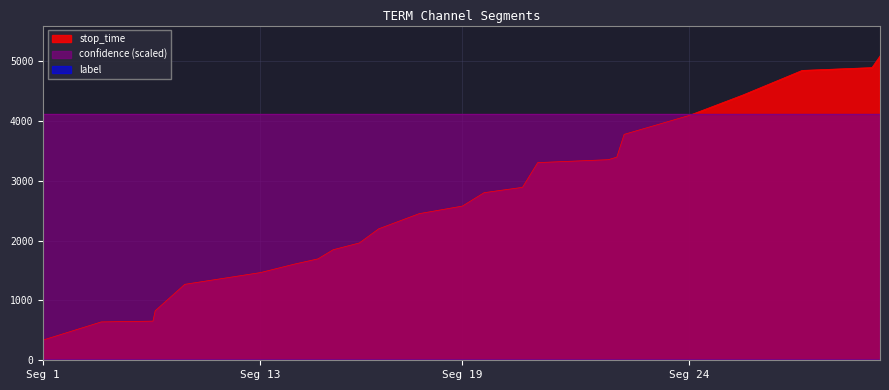

List the series in order of their peak value, highest first.

stop_time, confidence, label